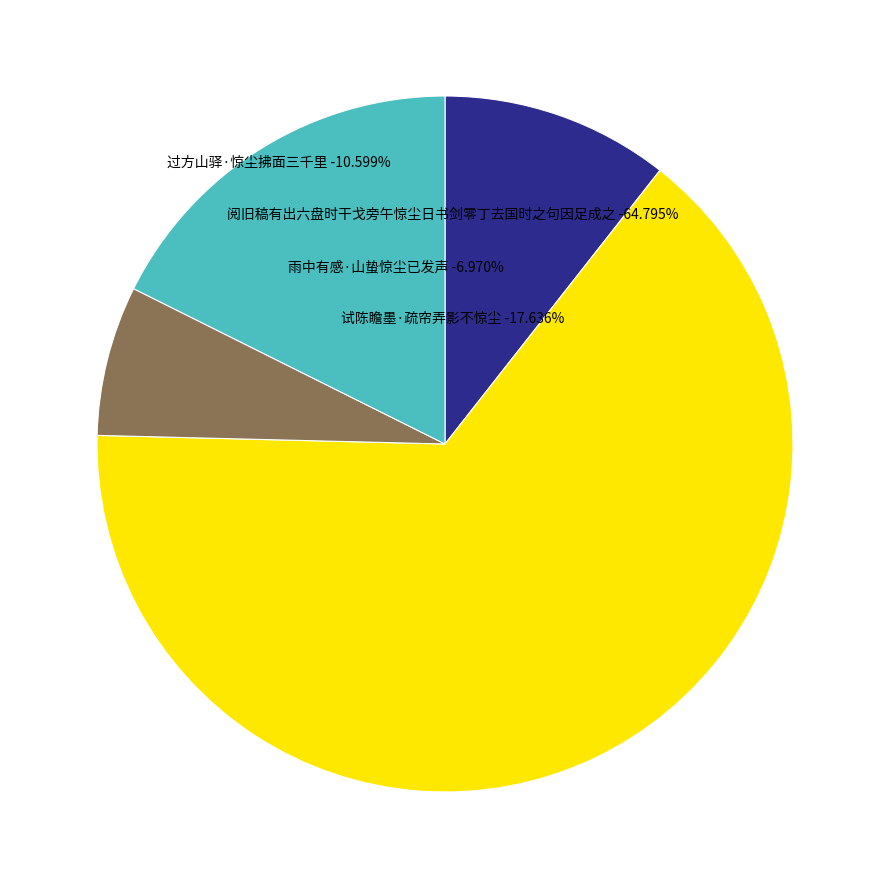

How many segments does this pie chart have?

4